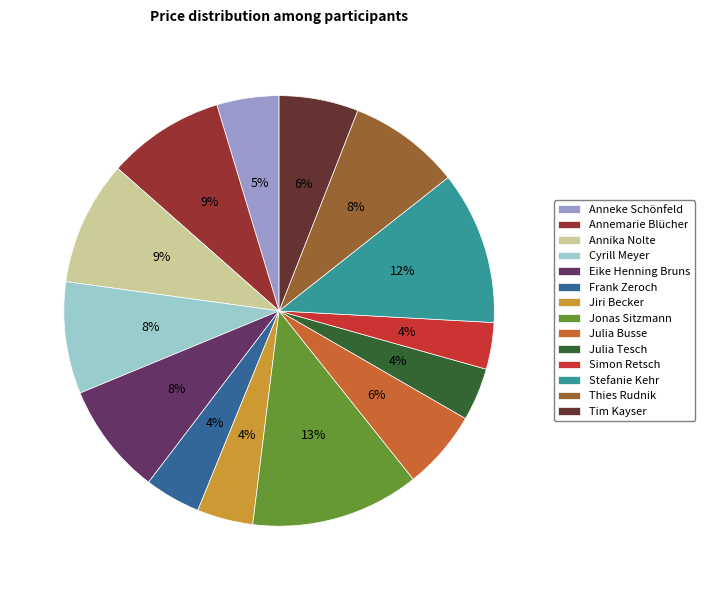

Approximately how many times larger is the value at Simon Retsch compared to Annika Nolte?

0.4